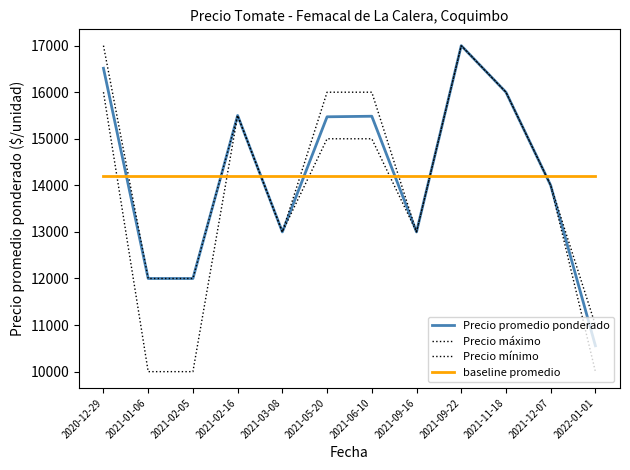

How many values in the Precio maximo series are below 15500?

6